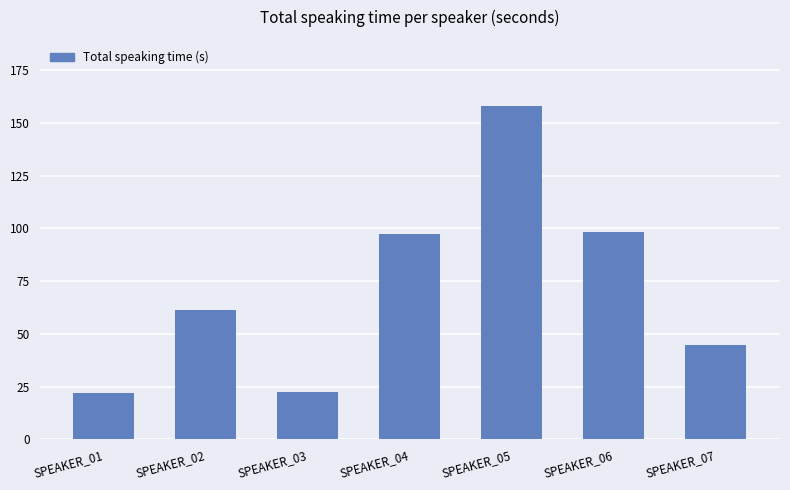

What is the value of the 4th bar from the left?

97.5